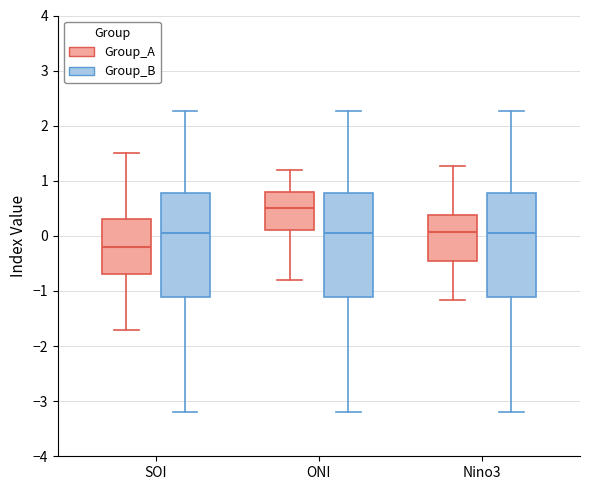

Reading left to right, transcribe this box plot: for each box, give where its median line is, the range the box spans, and where its two whiskers end, as read against the y-axis. The values are not printed on the chart, so give them approximately, as read against the axis.

SOI (Group_A): median -0.2, box -0.7 to 0.3, whiskers -1.7 to 1.5
SOI (Group_B): median 0.1, box -1.1 to 0.8, whiskers -3.2 to 2.3
ONI (Group_A): median 0.5, box 0.1 to 0.8, whiskers -0.8 to 1.2
ONI (Group_B): median 0.1, box -1.1 to 0.8, whiskers -3.2 to 2.3
Nino3 (Group_A): median 0.1, box -0.5 to 0.4, whiskers -1.2 to 1.3
Nino3 (Group_B): median 0.1, box -1.1 to 0.8, whiskers -3.2 to 2.3